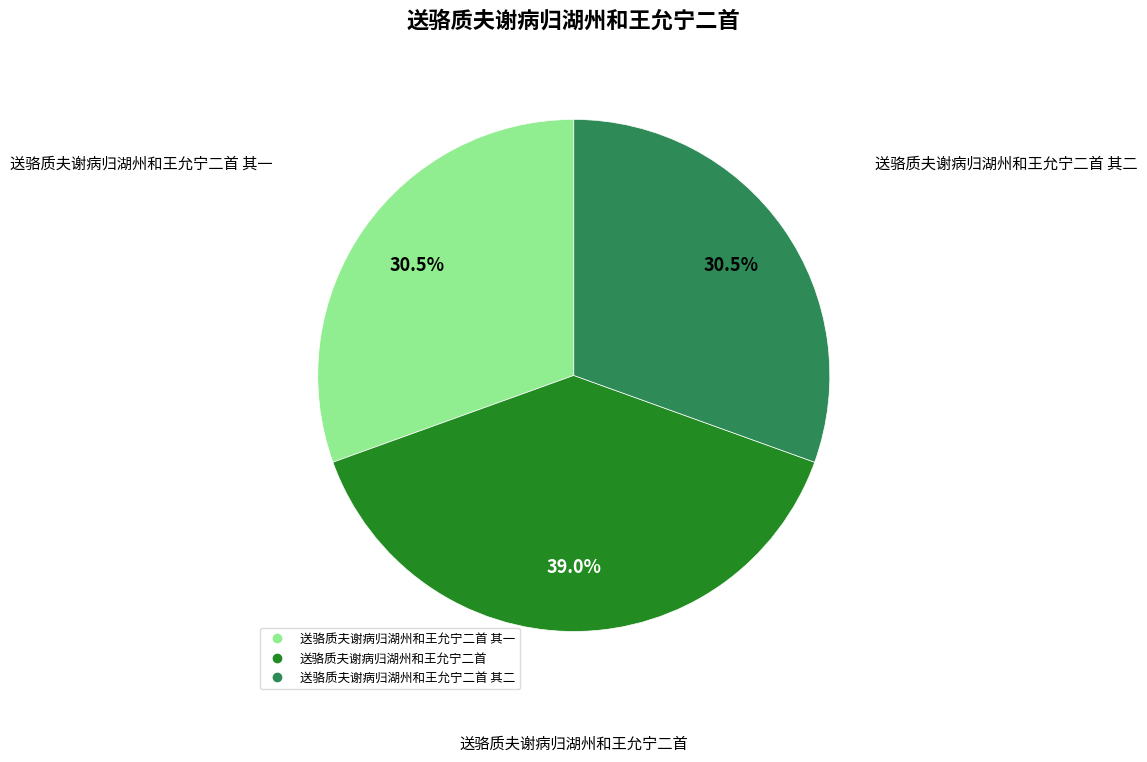

How many segments does this pie chart have?

3